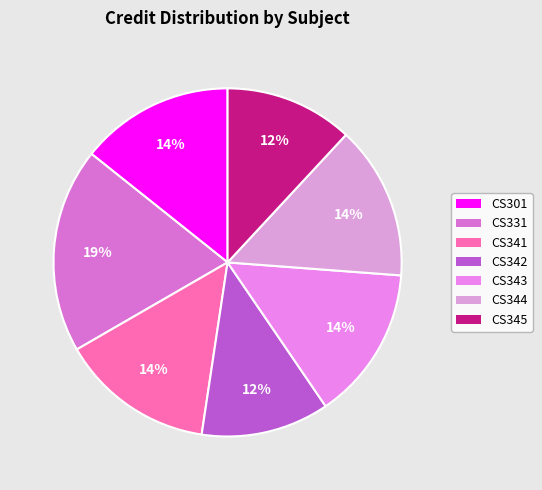

To the nearest percent, what percentage of the pie is CS301?

14%